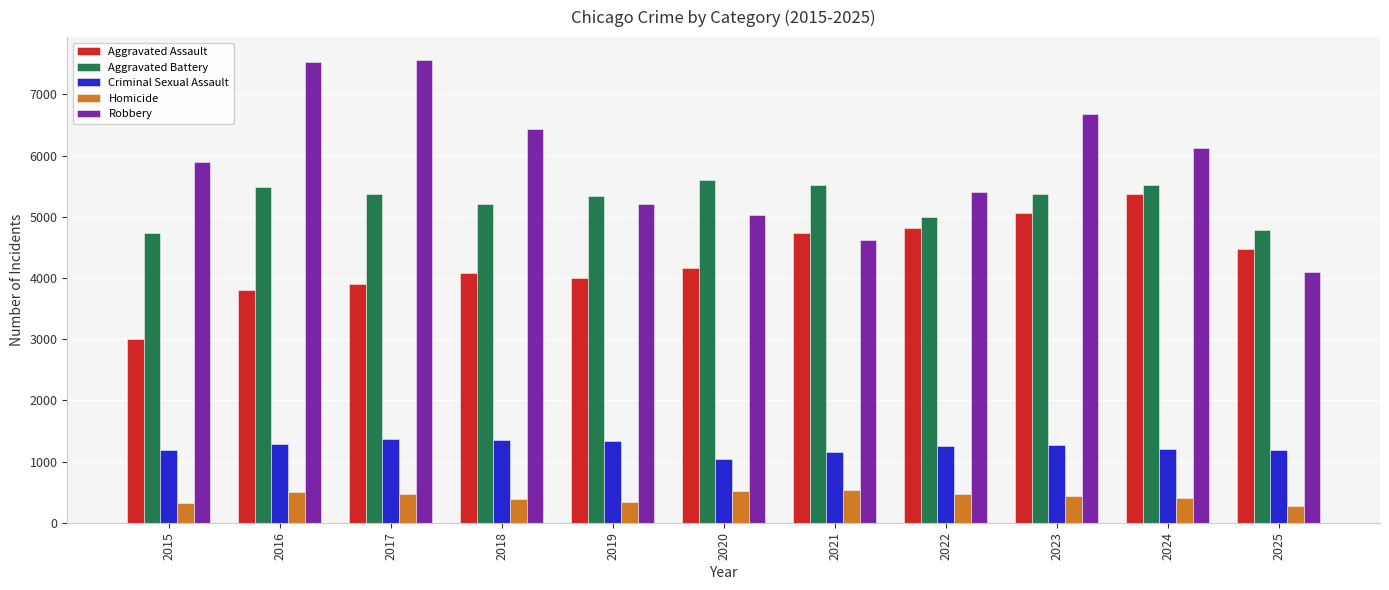

Does the chart contain stacked bars?

No